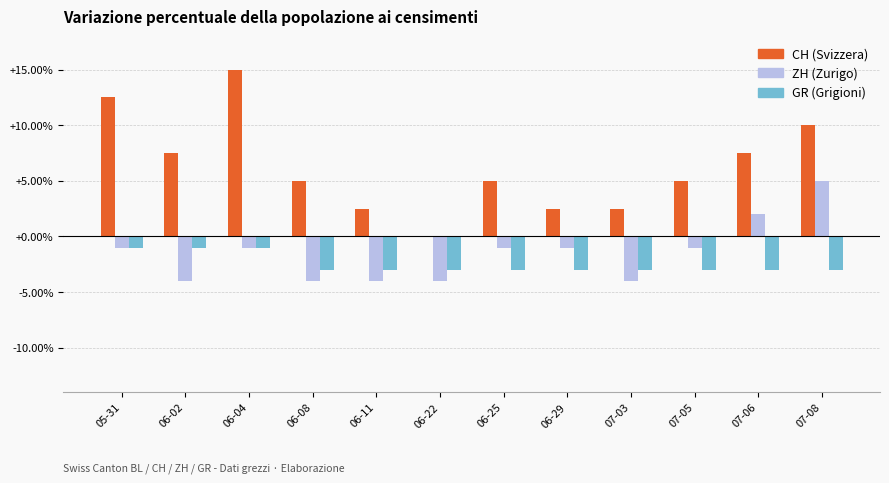

How many groups of bars are there?

12